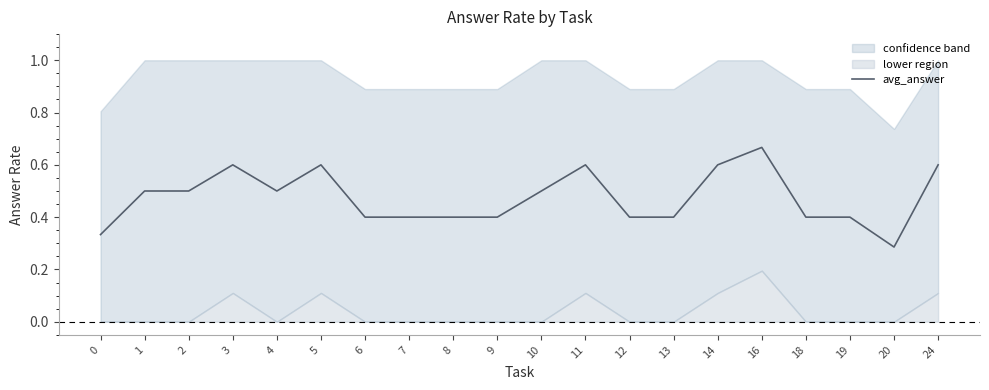

Which label corresponds to the largest value in the chart?

16